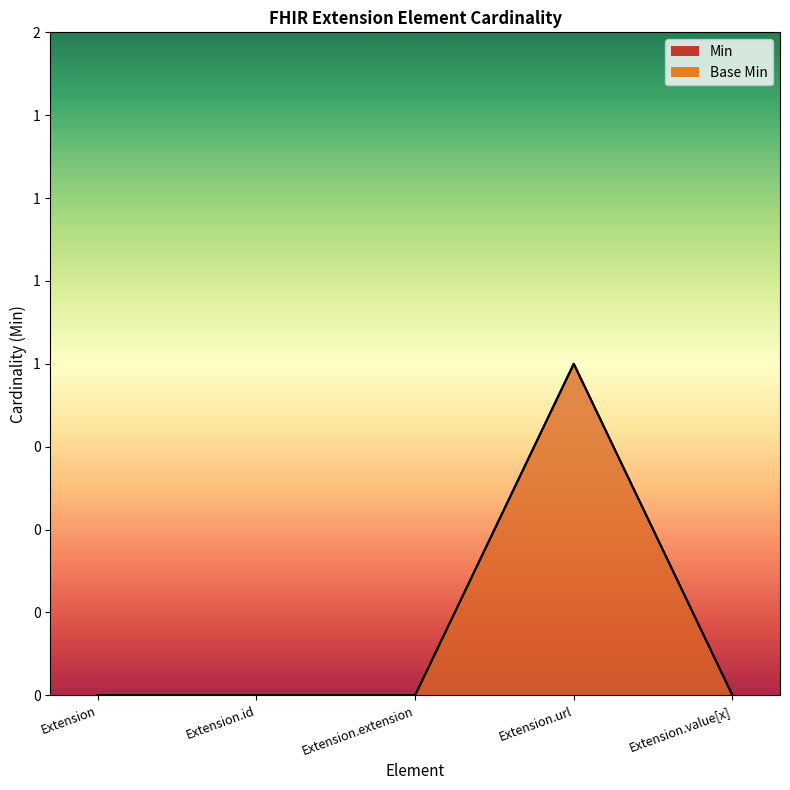

What is the maximum value for Min?

1